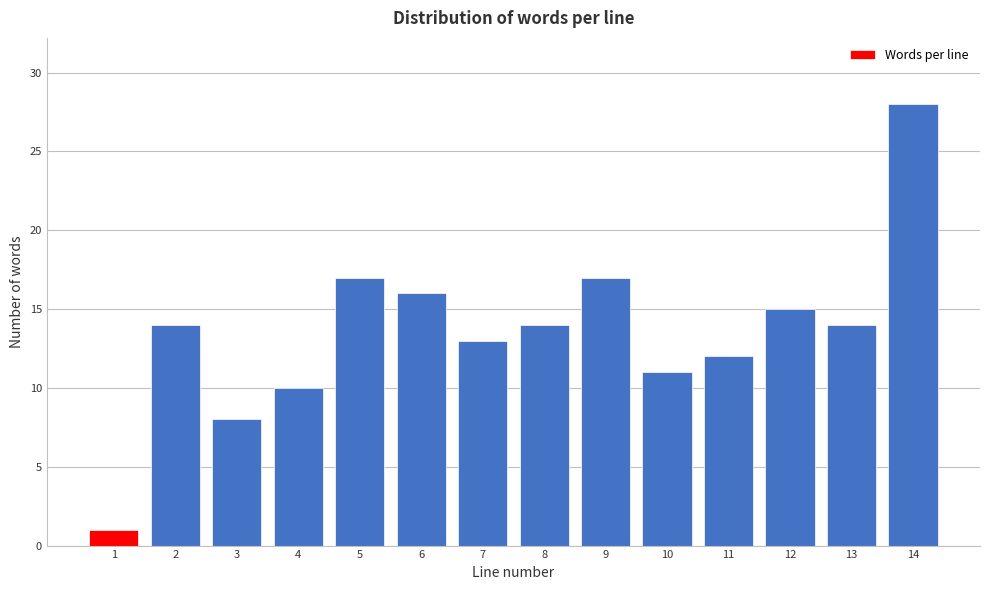

Reading left to right, extract all data points from this chart.

1	14	8	10	17	16	13	14	17	11	12	15	14	28